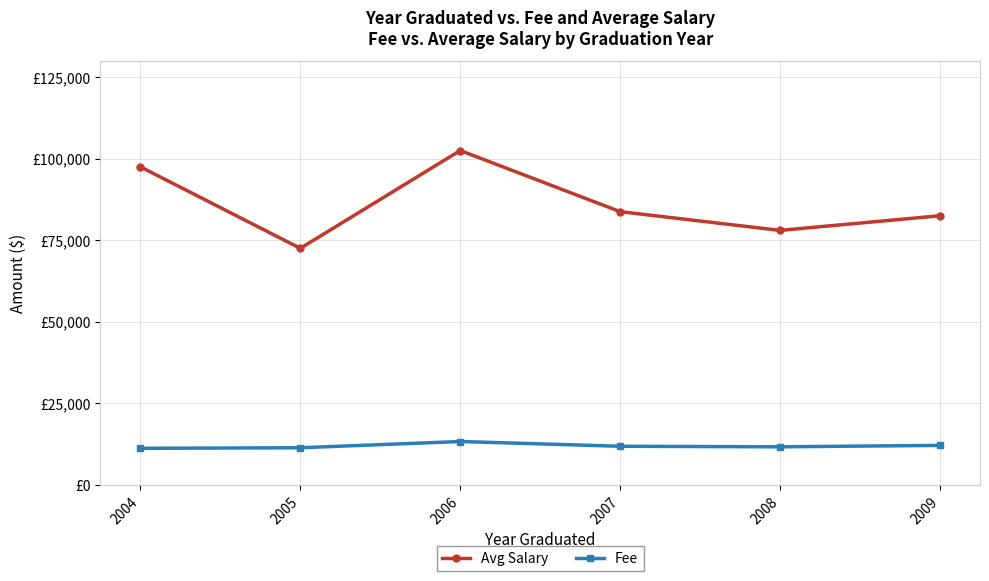

What is the difference between the second highest and second lowest values in the Avg Salary series?

19500